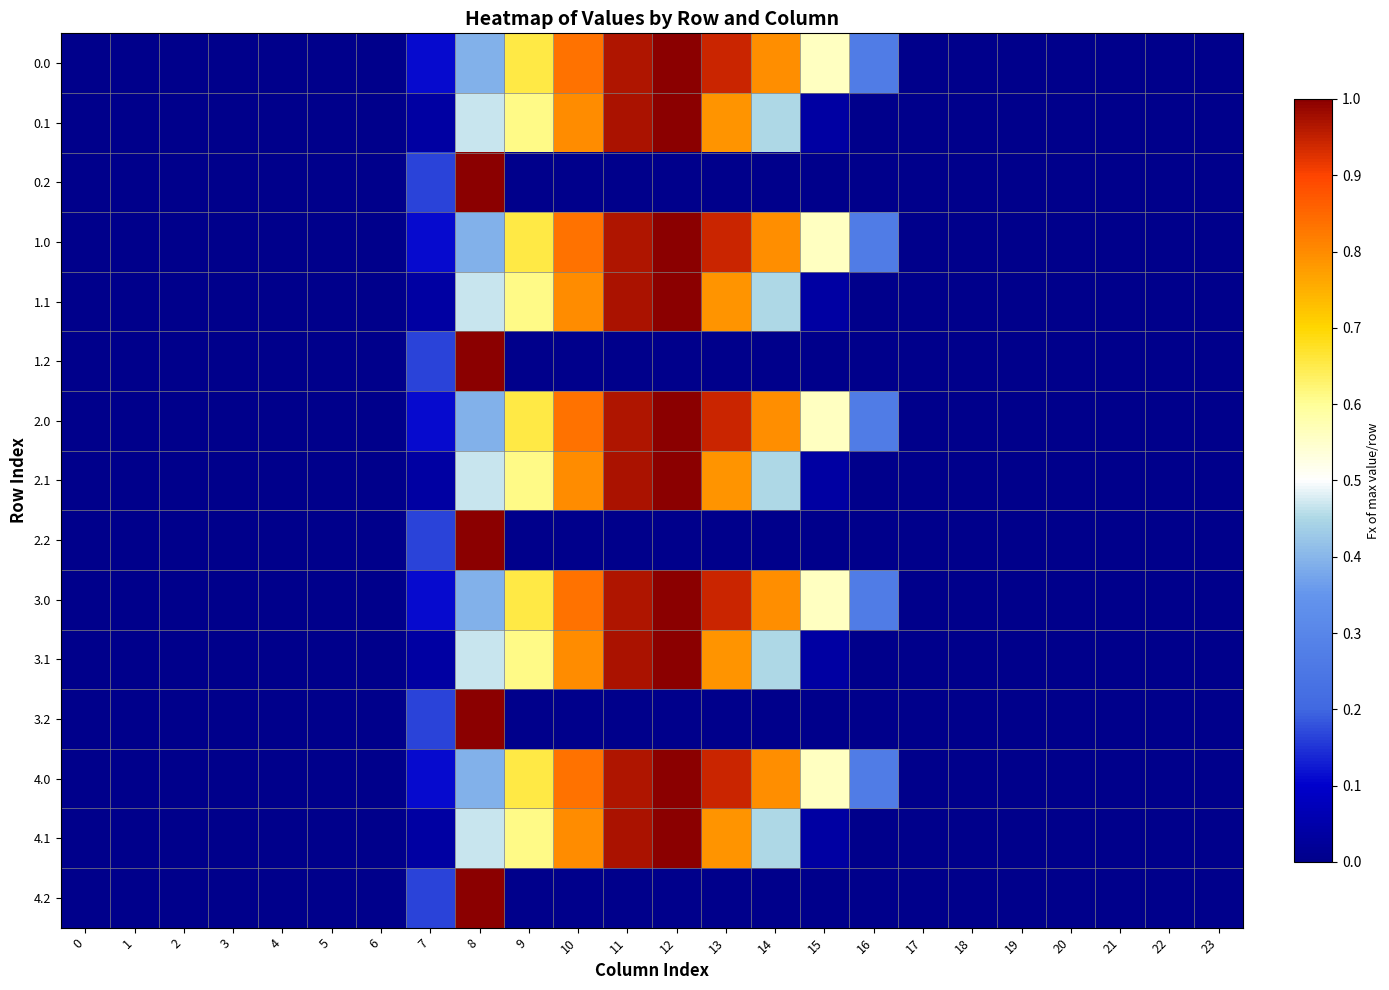

Reading left to right, what are all the values shown in this chart?

0.0: 0=0.0	1=0.0	2=0.0	3=0.0	4=0.0	5=0.0	6=0.0	7=0.1	8=0.4	9=0.7	10=0.8	11=1.0	12=1.0	13=0.9	14=0.8	15=0.6	16=0.3	17=0.0	18=0.0	19=0.0	20=0.0	21=0.0	22=0.0	23=0.0
0.1: 0=0.0	1=0.0	2=0.0	3=0.0	4=0.0	5=0.0	6=0.0	7=0.0	8=0.5	9=0.6	10=0.8	11=1.0	12=1.0	13=0.8	14=0.5	15=0.0	16=0.0	17=0.0	18=0.0	19=0.0	20=0.0	21=0.0	22=0.0	23=0.0
0.2: 0=0.0	1=0.0	2=0.0	3=0.0	4=0.0	5=0.0	6=0.0	7=0.2	8=1.0	9=0.0	10=0.0	11=0.0	12=0.0	13=0.0	14=0.0	15=0.0	16=0.0	17=0.0	18=0.0	19=0.0	20=0.0	21=0.0	22=0.0	23=0.0
1.0: 0=0.0	1=0.0	2=0.0	3=0.0	4=0.0	5=0.0	6=0.0	7=0.1	8=0.4	9=0.7	10=0.8	11=1.0	12=1.0	13=0.9	14=0.8	15=0.6	16=0.3	17=0.0	18=0.0	19=0.0	20=0.0	21=0.0	22=0.0	23=0.0
1.1: 0=0.0	1=0.0	2=0.0	3=0.0	4=0.0	5=0.0	6=0.0	7=0.0	8=0.5	9=0.6	10=0.8	11=1.0	12=1.0	13=0.8	14=0.5	15=0.0	16=0.0	17=0.0	18=0.0	19=0.0	20=0.0	21=0.0	22=0.0	23=0.0
1.2: 0=0.0	1=0.0	2=0.0	3=0.0	4=0.0	5=0.0	6=0.0	7=0.2	8=1.0	9=0.0	10=0.0	11=0.0	12=0.0	13=0.0	14=0.0	15=0.0	16=0.0	17=0.0	18=0.0	19=0.0	20=0.0	21=0.0	22=0.0	23=0.0
2.0: 0=0.0	1=0.0	2=0.0	3=0.0	4=0.0	5=0.0	6=0.0	7=0.1	8=0.4	9=0.7	10=0.8	11=1.0	12=1.0	13=0.9	14=0.8	15=0.6	16=0.3	17=0.0	18=0.0	19=0.0	20=0.0	21=0.0	22=0.0	23=0.0
2.1: 0=0.0	1=0.0	2=0.0	3=0.0	4=0.0	5=0.0	6=0.0	7=0.0	8=0.5	9=0.6	10=0.8	11=1.0	12=1.0	13=0.8	14=0.5	15=0.0	16=0.0	17=0.0	18=0.0	19=0.0	20=0.0	21=0.0	22=0.0	23=0.0
2.2: 0=0.0	1=0.0	2=0.0	3=0.0	4=0.0	5=0.0	6=0.0	7=0.2	8=1.0	9=0.0	10=0.0	11=0.0	12=0.0	13=0.0	14=0.0	15=0.0	16=0.0	17=0.0	18=0.0	19=0.0	20=0.0	21=0.0	22=0.0	23=0.0
3.0: 0=0.0	1=0.0	2=0.0	3=0.0	4=0.0	5=0.0	6=0.0	7=0.1	8=0.4	9=0.7	10=0.8	11=1.0	12=1.0	13=0.9	14=0.8	15=0.6	16=0.3	17=0.0	18=0.0	19=0.0	20=0.0	21=0.0	22=0.0	23=0.0
3.1: 0=0.0	1=0.0	2=0.0	3=0.0	4=0.0	5=0.0	6=0.0	7=0.0	8=0.5	9=0.6	10=0.8	11=1.0	12=1.0	13=0.8	14=0.5	15=0.0	16=0.0	17=0.0	18=0.0	19=0.0	20=0.0	21=0.0	22=0.0	23=0.0
3.2: 0=0.0	1=0.0	2=0.0	3=0.0	4=0.0	5=0.0	6=0.0	7=0.2	8=1.0	9=0.0	10=0.0	11=0.0	12=0.0	13=0.0	14=0.0	15=0.0	16=0.0	17=0.0	18=0.0	19=0.0	20=0.0	21=0.0	22=0.0	23=0.0
4.0: 0=0.0	1=0.0	2=0.0	3=0.0	4=0.0	5=0.0	6=0.0	7=0.1	8=0.4	9=0.7	10=0.8	11=1.0	12=1.0	13=0.9	14=0.8	15=0.6	16=0.3	17=0.0	18=0.0	19=0.0	20=0.0	21=0.0	22=0.0	23=0.0
4.1: 0=0.0	1=0.0	2=0.0	3=0.0	4=0.0	5=0.0	6=0.0	7=0.0	8=0.5	9=0.6	10=0.8	11=1.0	12=1.0	13=0.8	14=0.5	15=0.0	16=0.0	17=0.0	18=0.0	19=0.0	20=0.0	21=0.0	22=0.0	23=0.0
4.2: 0=0.0	1=0.0	2=0.0	3=0.0	4=0.0	5=0.0	6=0.0	7=0.2	8=1.0	9=0.0	10=0.0	11=0.0	12=0.0	13=0.0	14=0.0	15=0.0	16=0.0	17=0.0	18=0.0	19=0.0	20=0.0	21=0.0	22=0.0	23=0.0